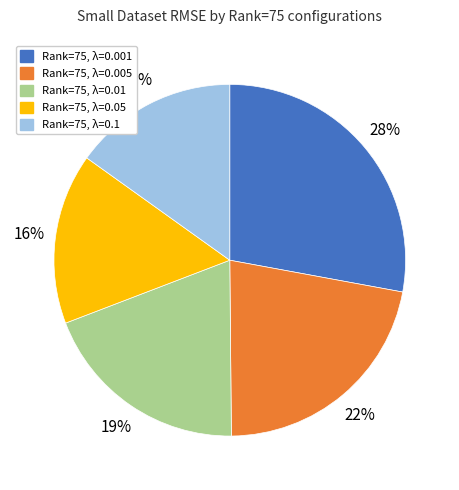

Rank the categories by value from lowest to highest.

Rank=75, λ=0.1, Rank=75, λ=0.05, Rank=75, λ=0.01, Rank=75, λ=0.005, Rank=75, λ=0.001